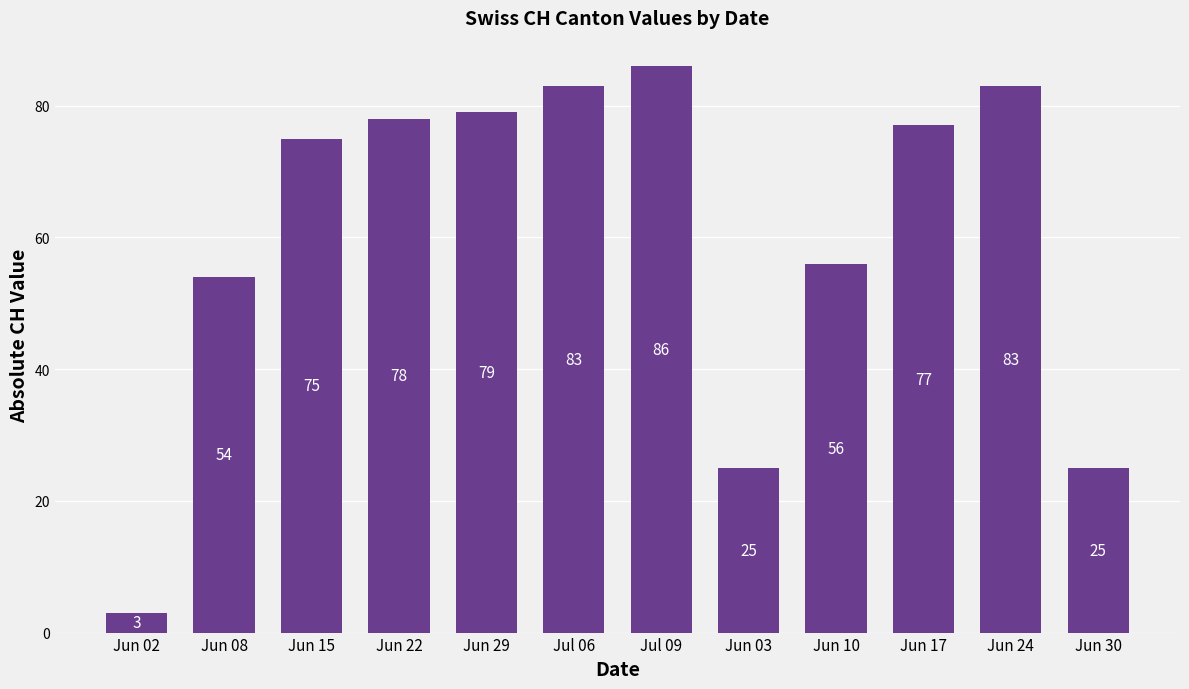

Approximately how many times larger is the value at Jun 24 compared to Jun 29?

1.1